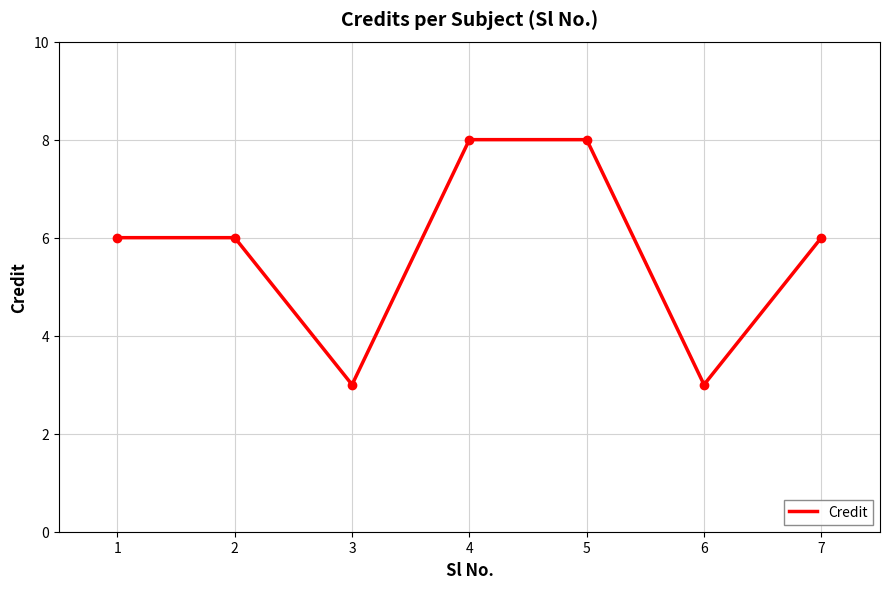

Count the number of categories in the chart.

7